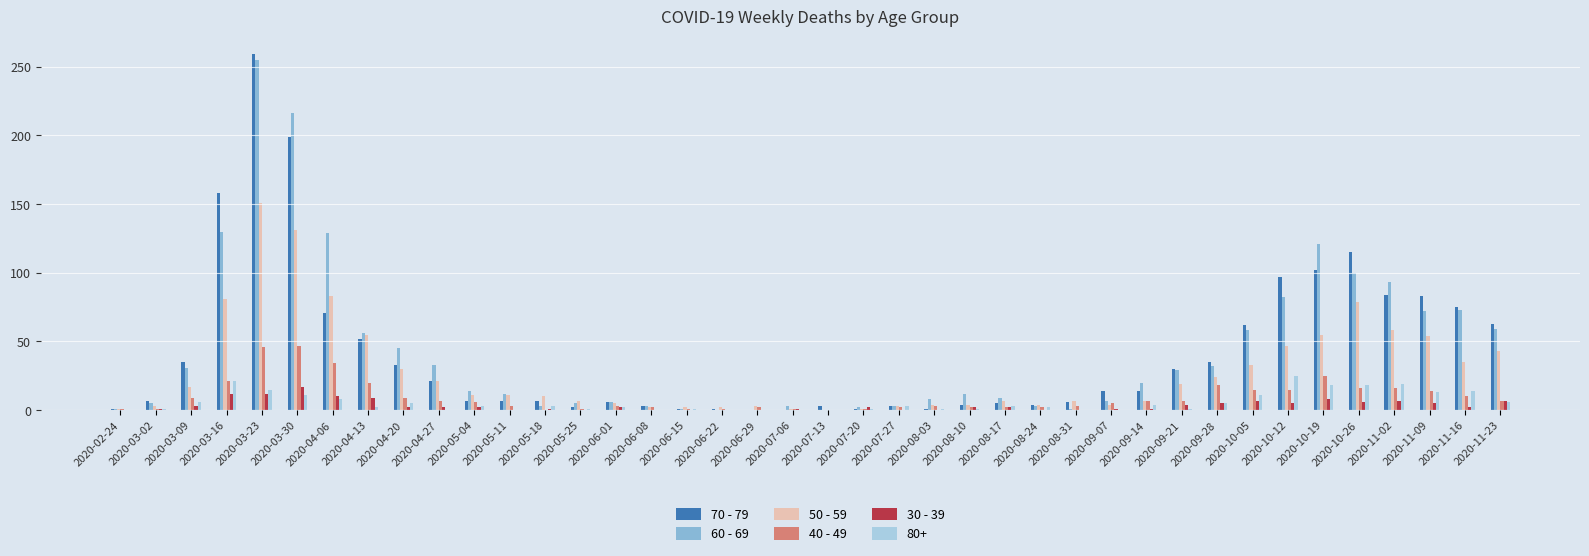

At which category is the sum across all series the highest?

2020-03-23